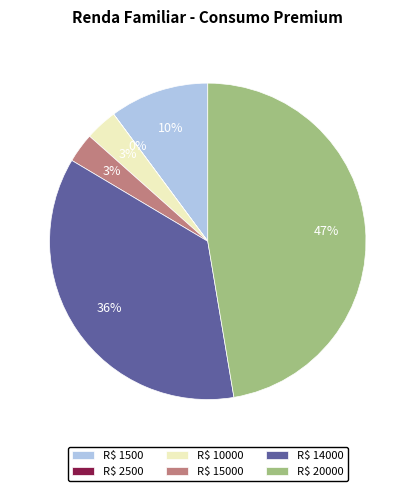

To the nearest percent, what is the average slice percentage?

17%